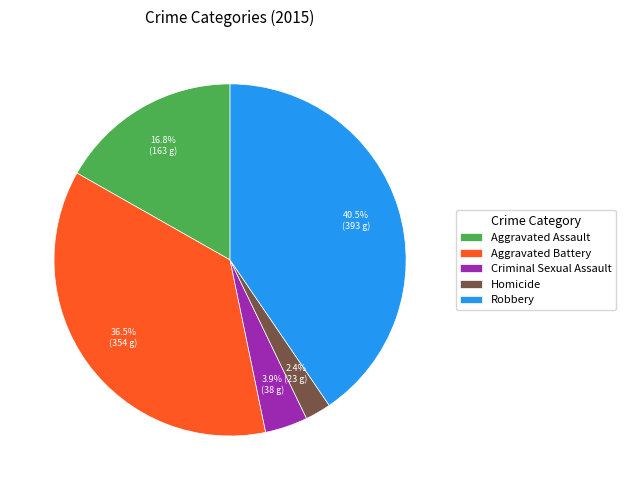

Which has a higher value, Aggravated Battery or Robbery?

Robbery